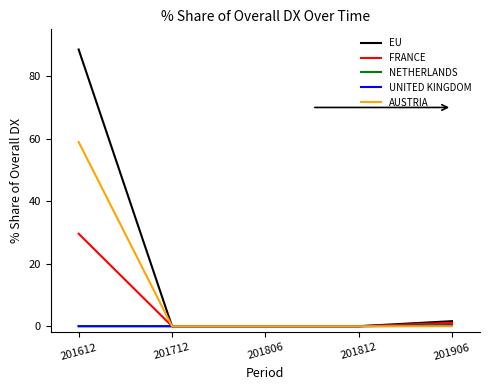

What is the average value of the AUSTRIA series?

11.8